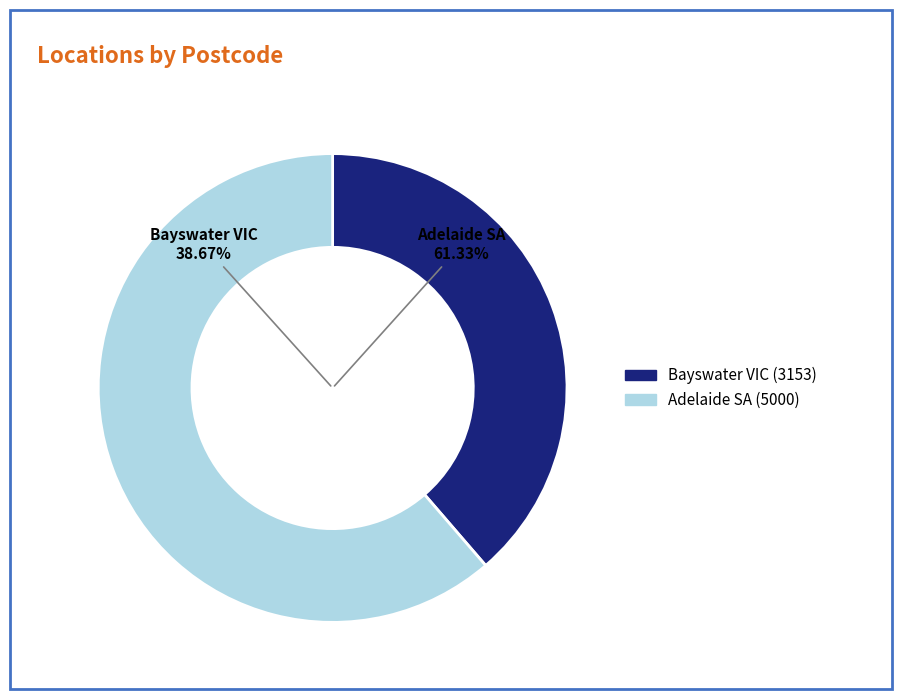

The Australian Food Hygiene Services Pty Ltd (Adelaide) slice represents 61% of the pie. True or false?

True